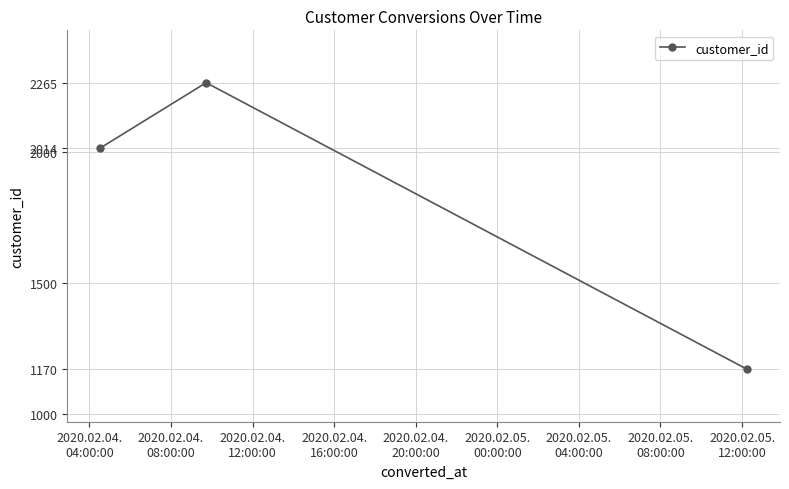

What is the sum of all values?

5449